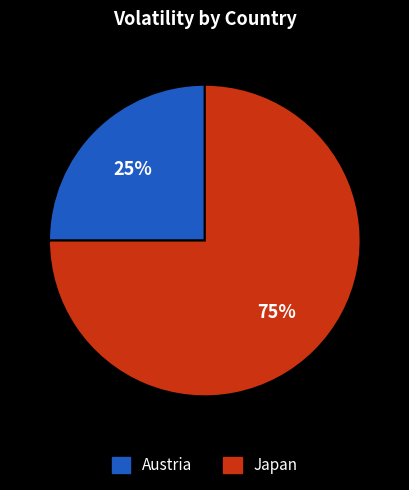

Is it true that Austria is 25% of the pie?

True